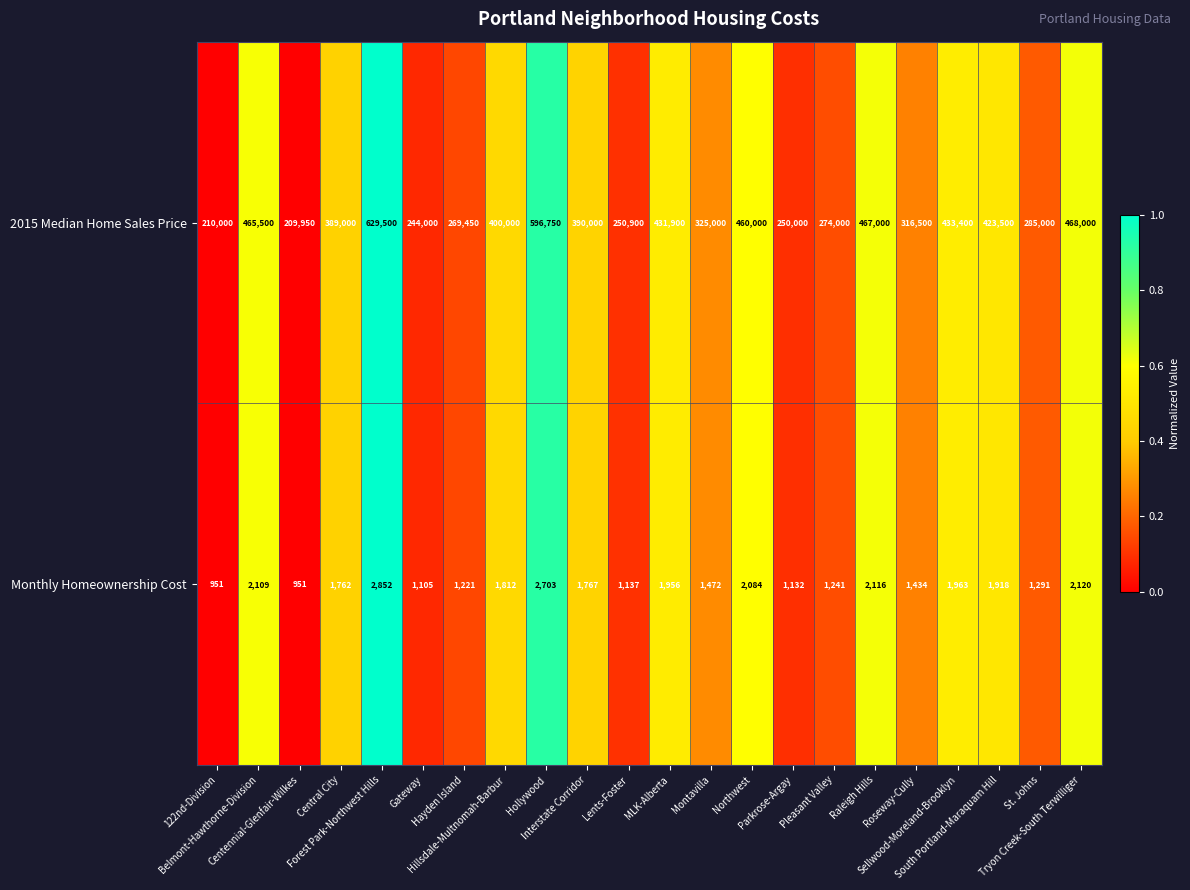

What is the highest value of the Monthly Homeownership Cost series?

2852